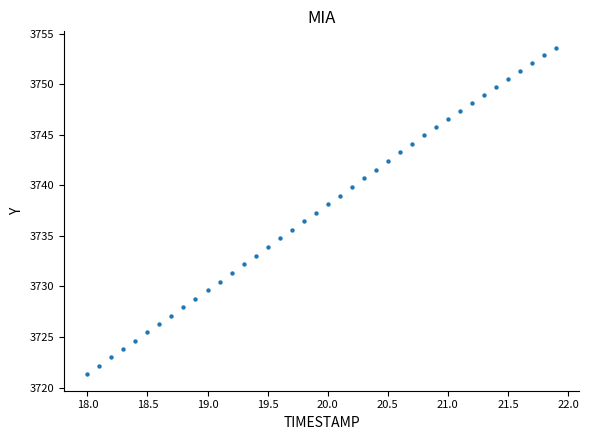

How many data points are displayed?

40